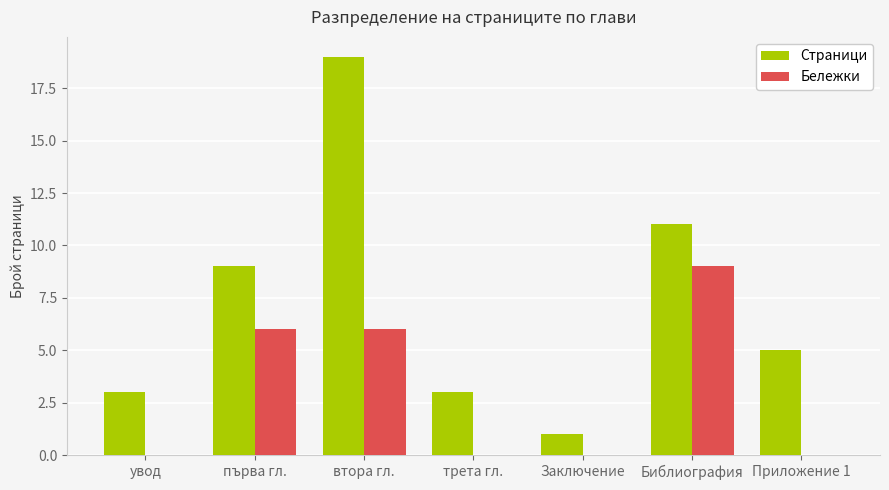

The Страници series shows 13 at първа гл.. True or false?

False